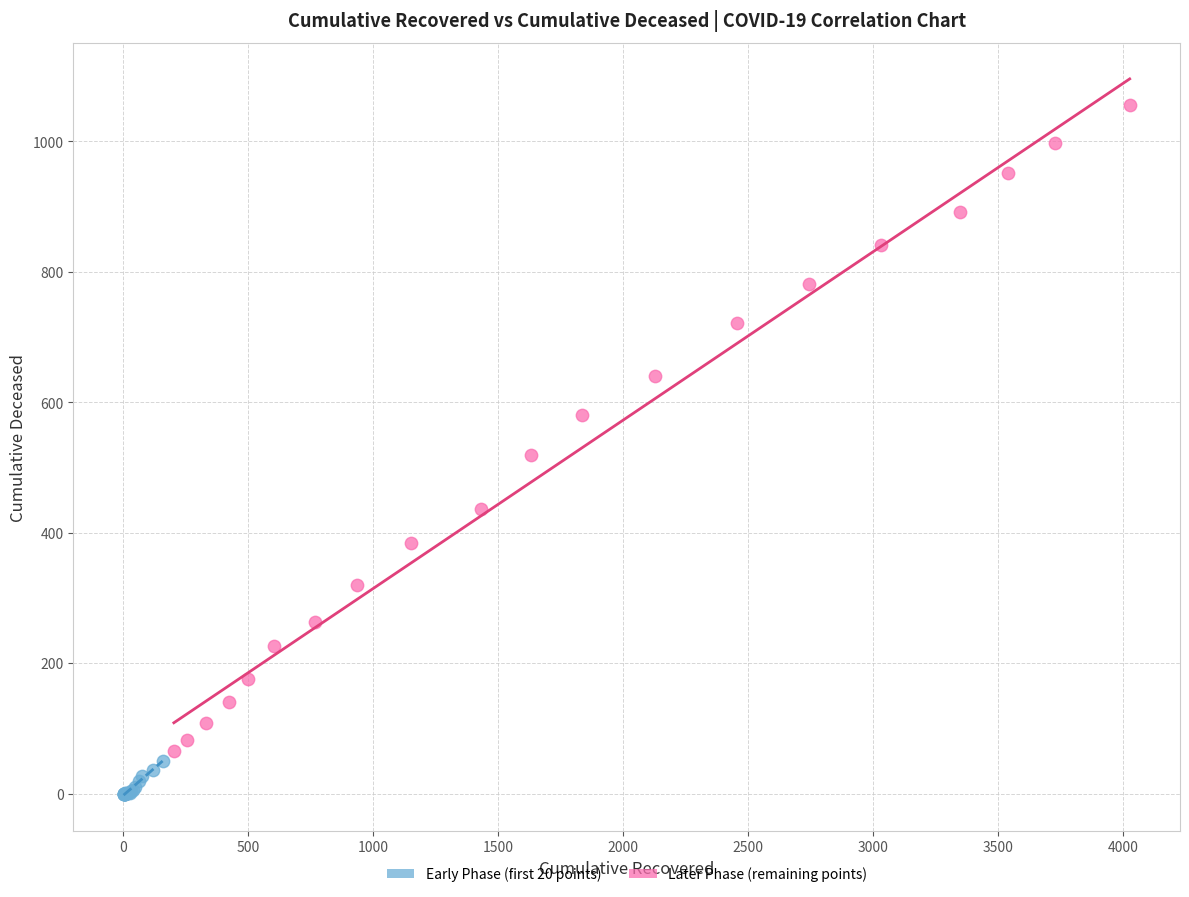

Which series has the widest spread of Y values?

Later Phase (remaining points)